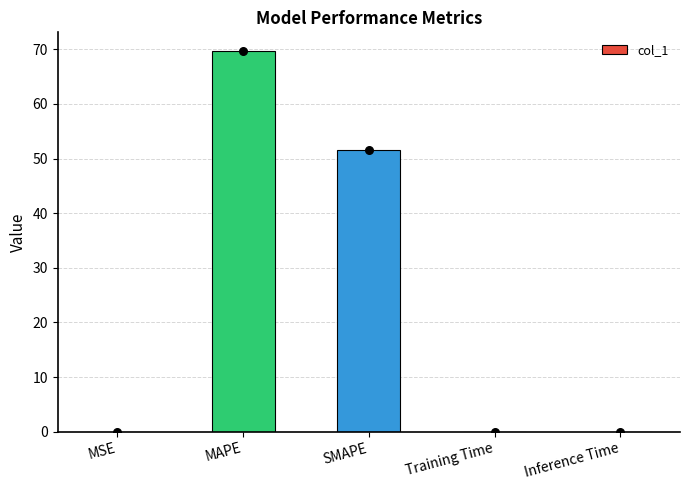

Which has a higher value, SMAPE or MAPE?

MAPE